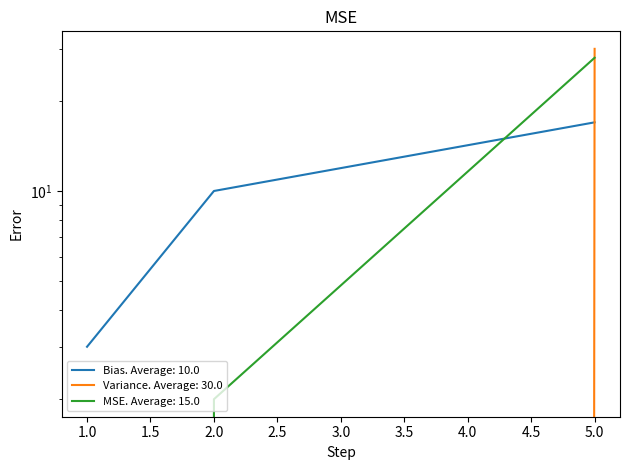

What is the difference between the highest and lowest values at 2.0?

10